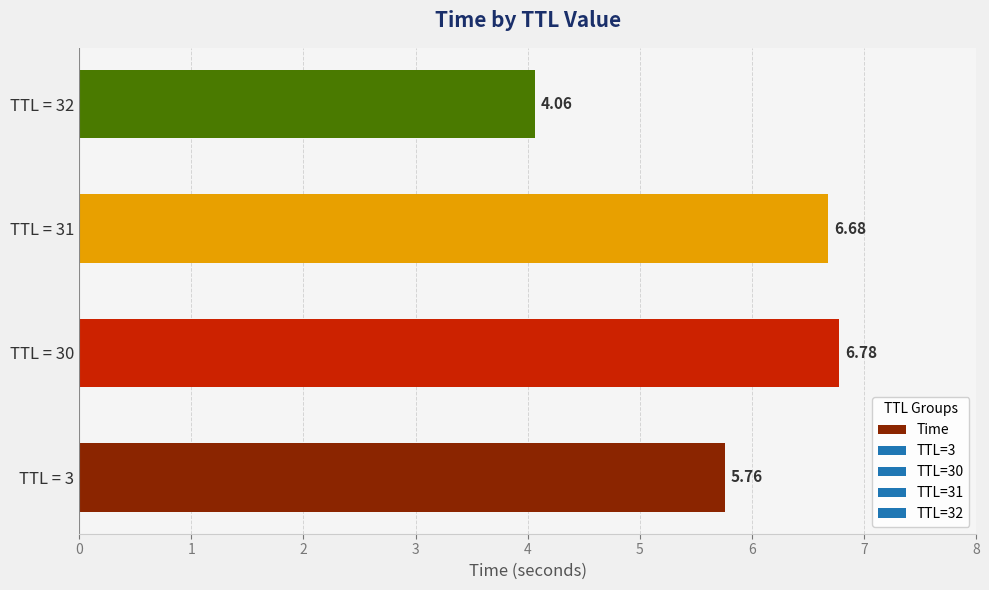

Rank the categories by value from highest to lowest.

TTL = 30, TTL = 31, TTL = 3, TTL = 32